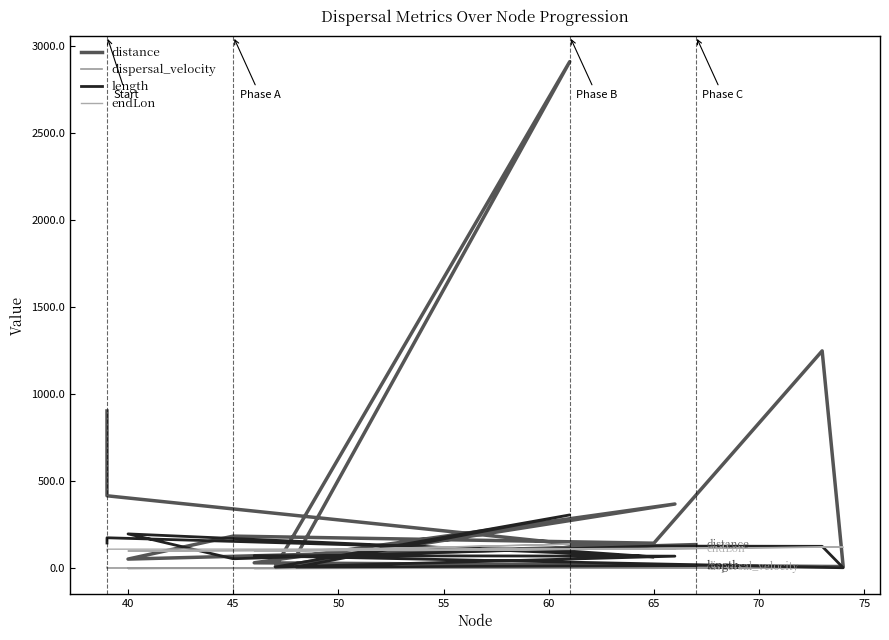

At which category does dispersal_velocity reach its first local peak?

65